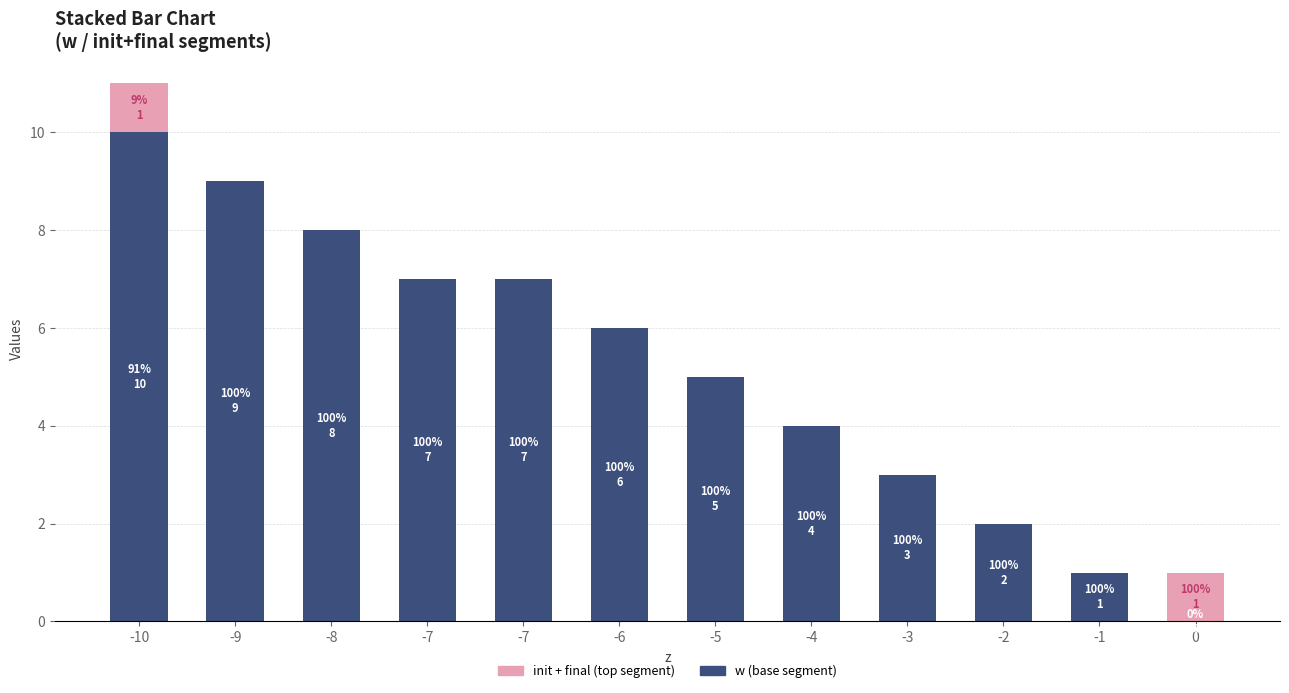

Are the bars horizontal?

No